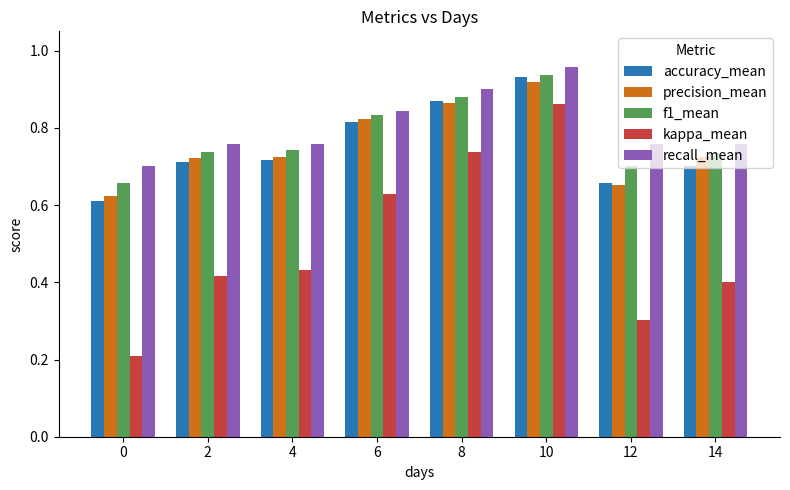

The value of f1_mean at 2 is 0.7. True or false?

True